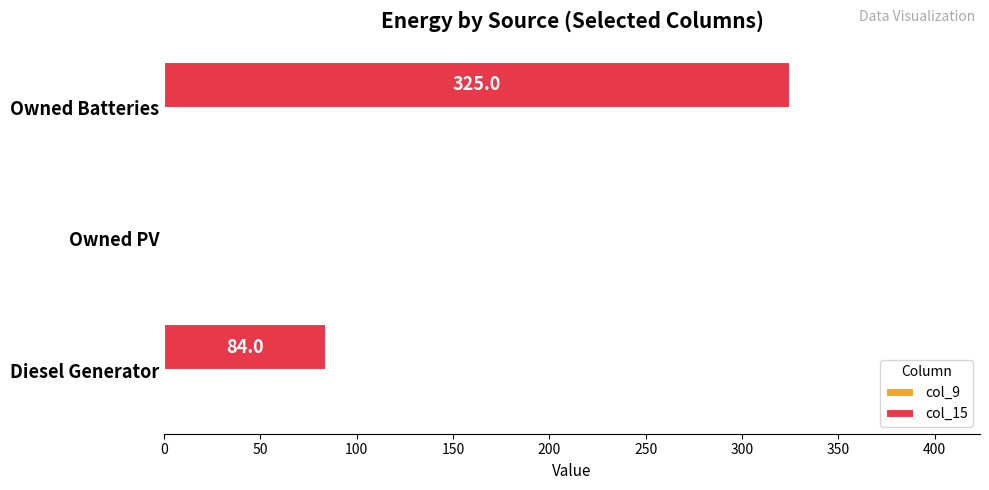

What is the sum of all col_15 values?

409.0